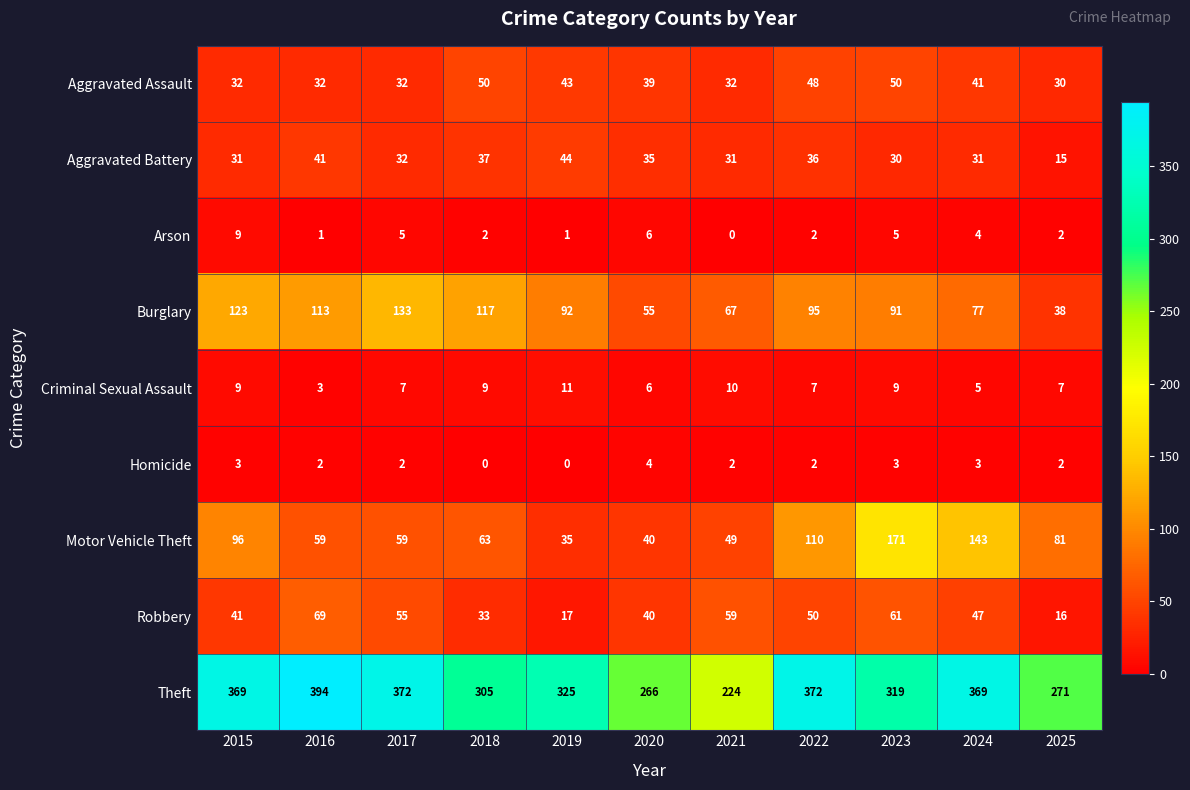

At which category does the chart reach its peak across all series?

2016